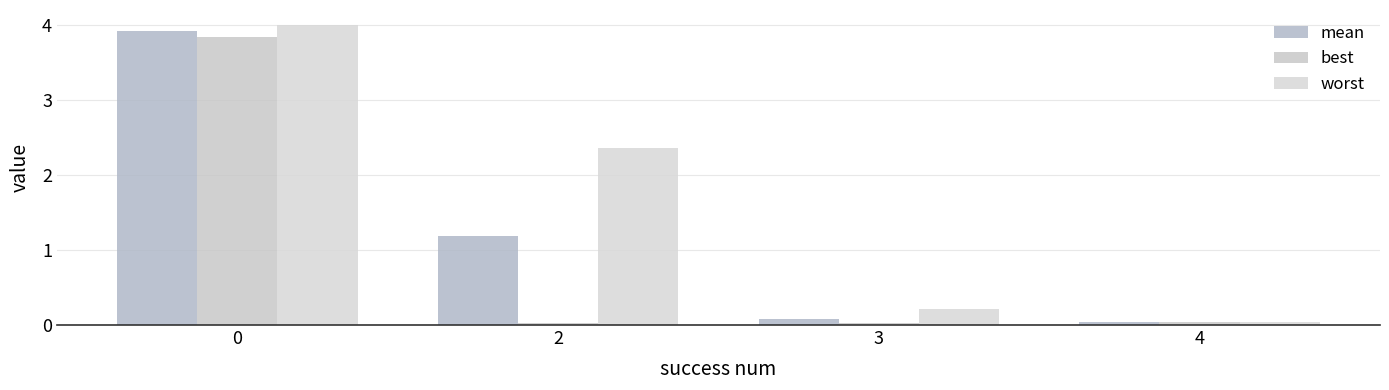

What is the maximum value shown in the chart?

4.0